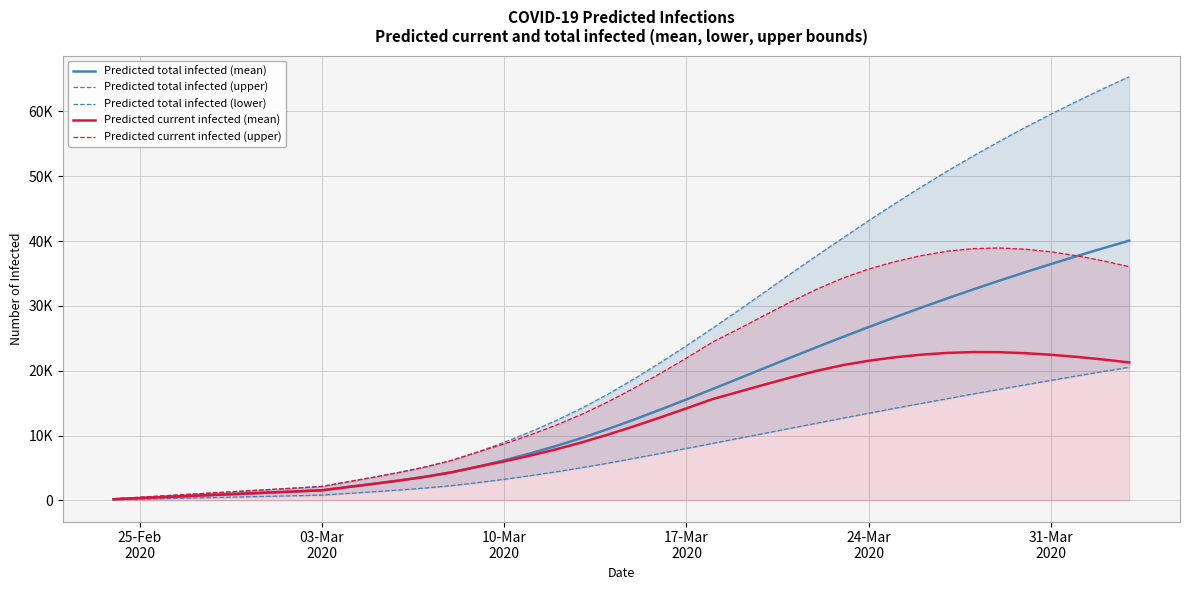

At how many categories does at least one series exceed 29374?

15